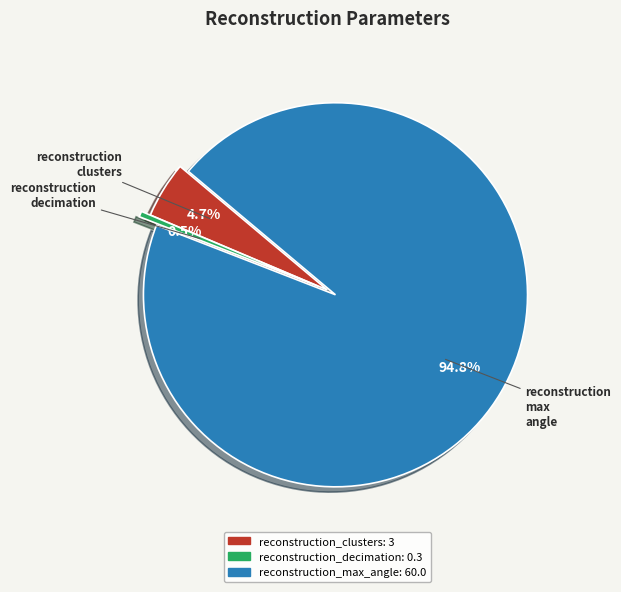

Rank the categories by value from lowest to highest.

reconstruction_decimation, reconstruction_clusters, reconstruction_max_angle